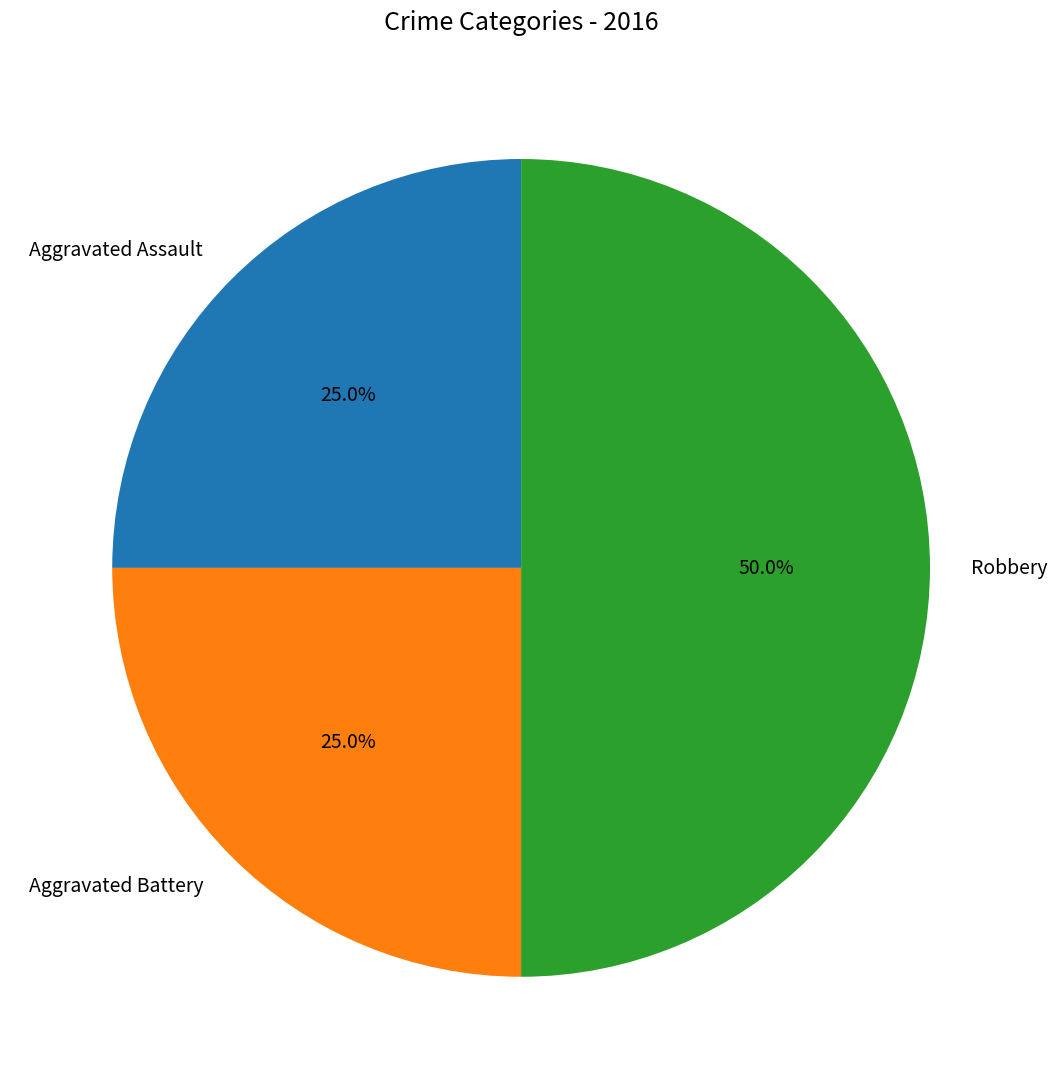

How many slices are in this pie chart?

3